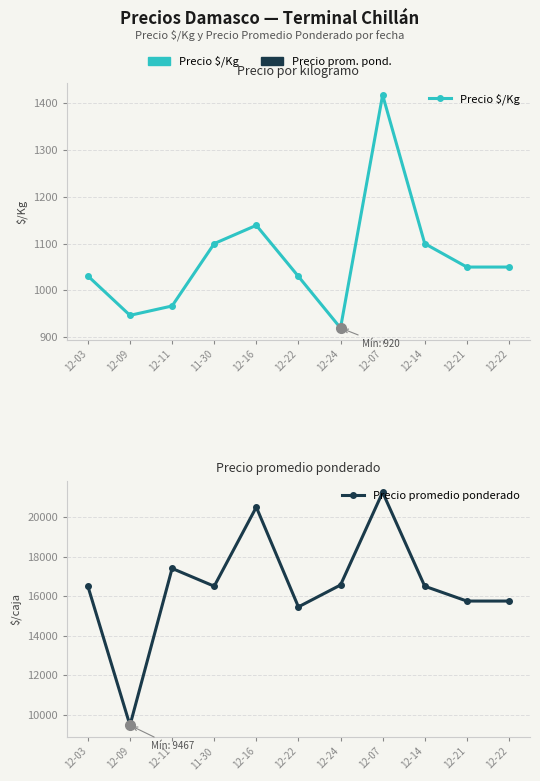

How many lines are shown in the chart?

2